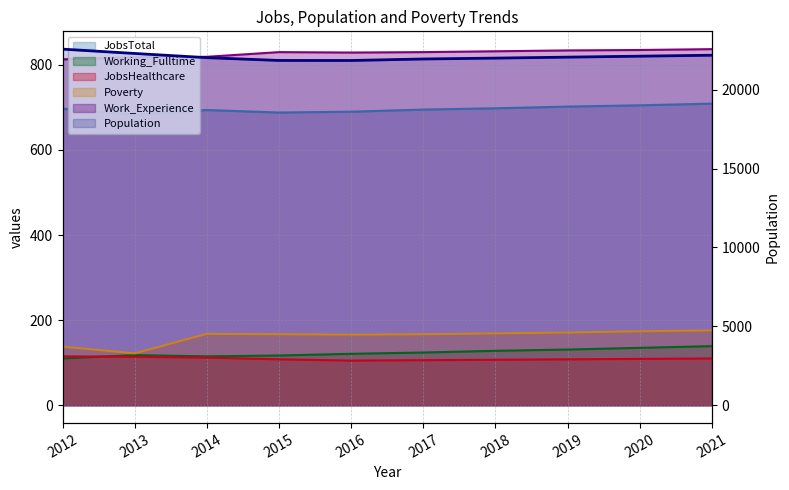

Reading right to left, extract all data points from this chart.

JobsTotal: 2021=709	2020=705	2019=702	2018=698	2017=695	2016=690	2015=688	2014=694	2013=683	2012=697
Population: 2021=22178	2020=22117	2019=22056	2018=21995	2017=21939	2016=21844	2015=21846	2014=22023	2013=22289	2012=22563
Working_Fulltime: 2021=139	2020=135	2019=131	2018=128	2017=124	2016=121	2015=117	2014=115	2013=118	2012=110
JobsHealthcare: 2021=110	2020=109	2019=108	2018=107	2017=106	2016=105	2015=108	2014=112	2013=114	2012=115
Poverty: 2021=176	2020=174	2019=171	2018=169	2017=167	2016=166	2015=167	2014=168	2013=122	2012=138
Work_Experience: 2021=837	2020=835	2019=834	2018=832	2017=830	2016=829	2015=830	2014=819	2013=818	2012=813